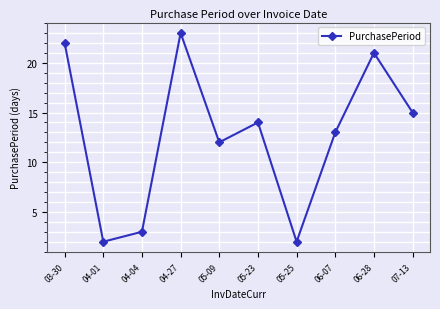

At which label does the data first exceed 14?

03-30